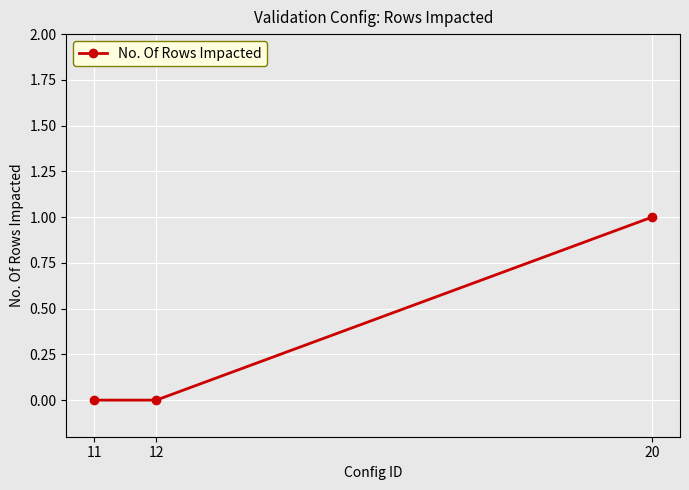

Reading right to left, transcribe all the data shown in this chart.

1	0	0